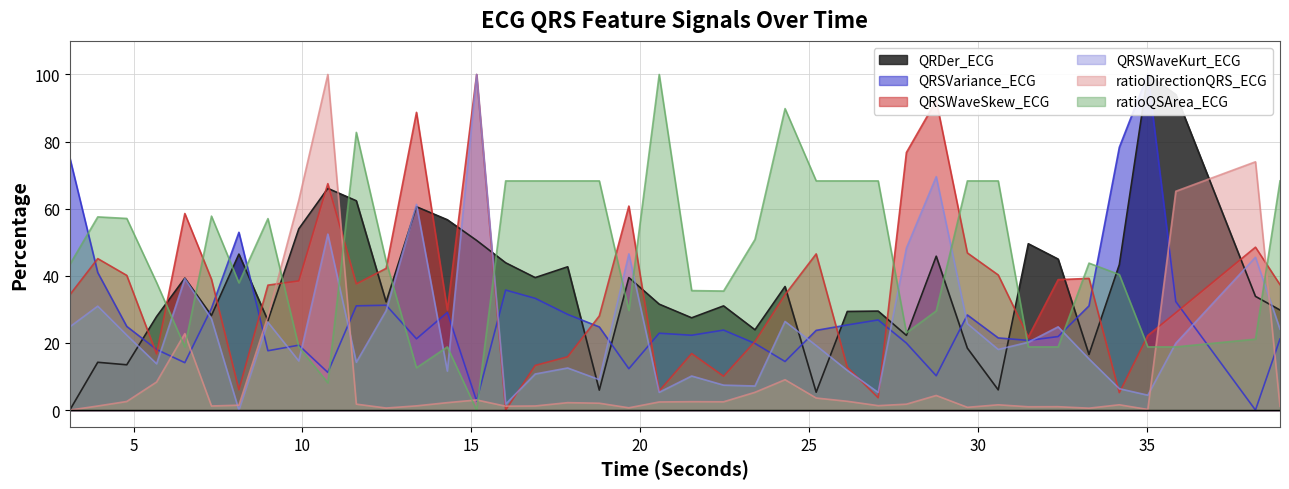

What position from the left is 35.03125?

37